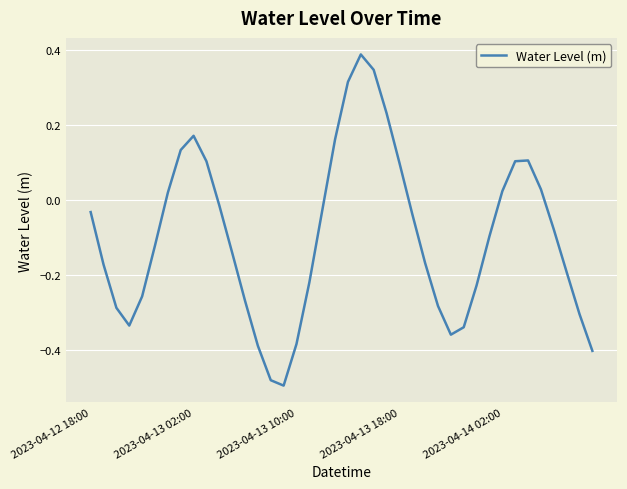

What is the difference between the maximum and minimum values?

0.9